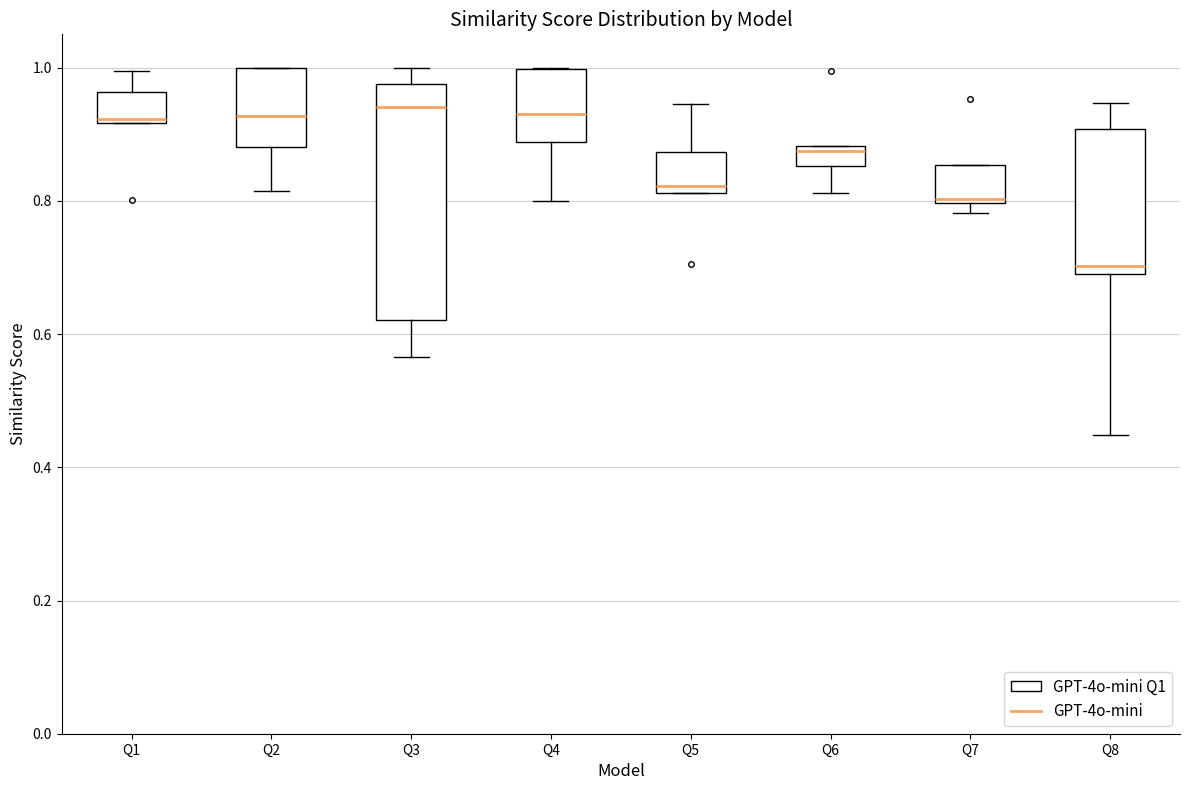

Where does the lower whisker of the box for Q2 end on the y-axis? The values are not printed on the chart, so give them approximately, as read against the axis.

0.82